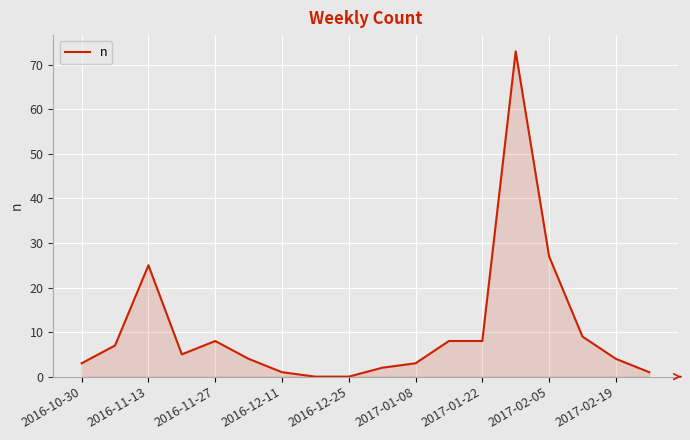

Reading right to left, extract all data points from this chart.

1	4	9	27	73	8	8	3	2	0	0	1	4	8	5	25	7	3